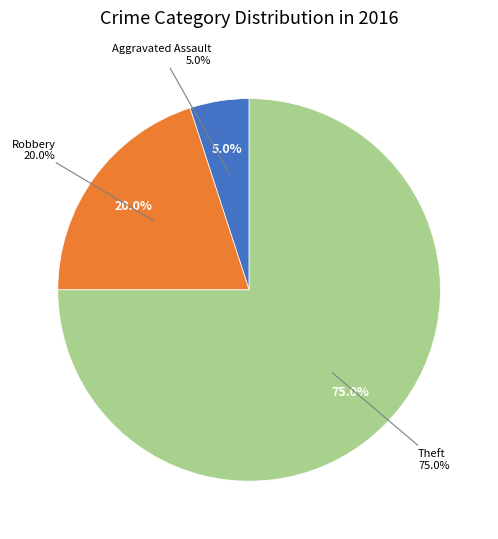

Count the number of slices in the pie.

3